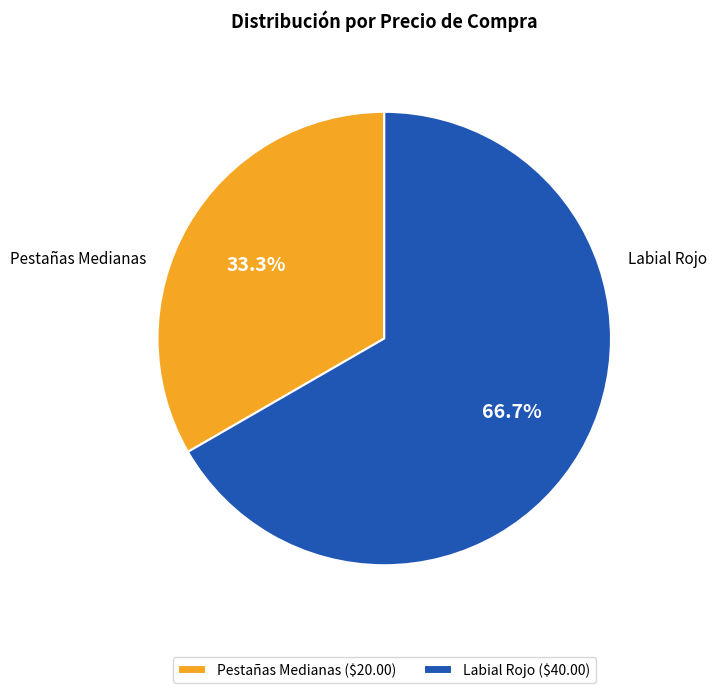

How much of the chart is everything except Pestañas Medianas ($20.00)?

66.7%